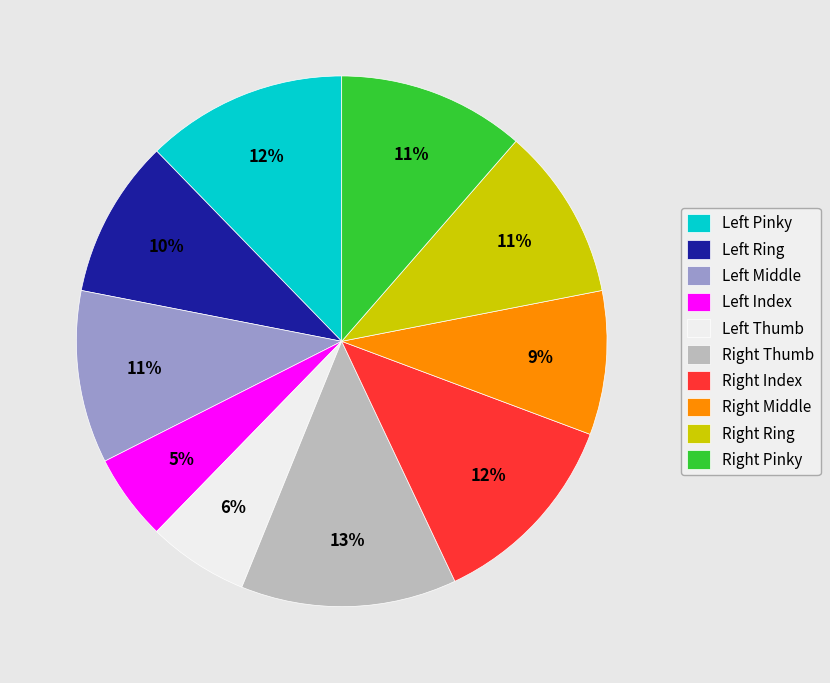

How many slices are in this pie chart?

10